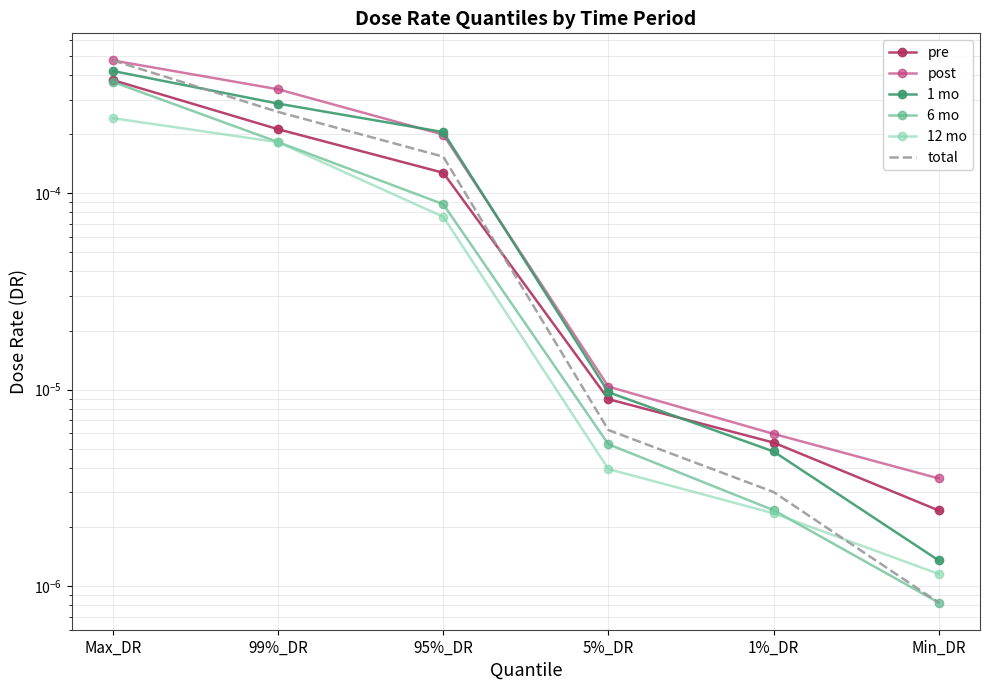

What position from the left is Max_DR?

1